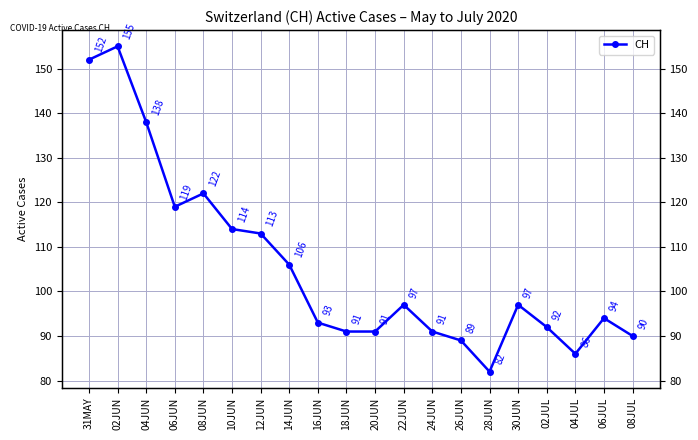

What is the difference between the values at 04JUL and 16JUN?

7